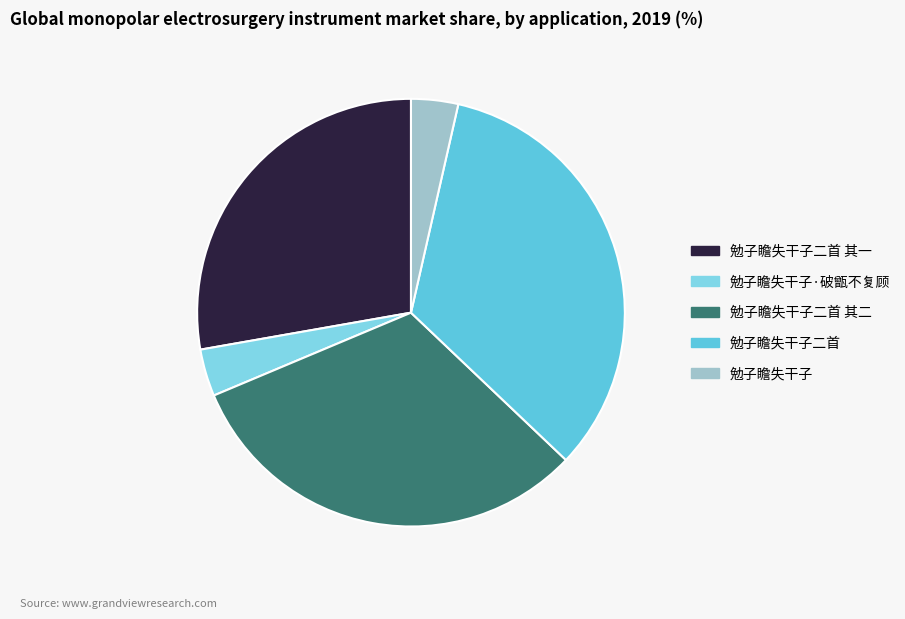

Which category has the smallest portion of the pie?

勉子瞻失干子